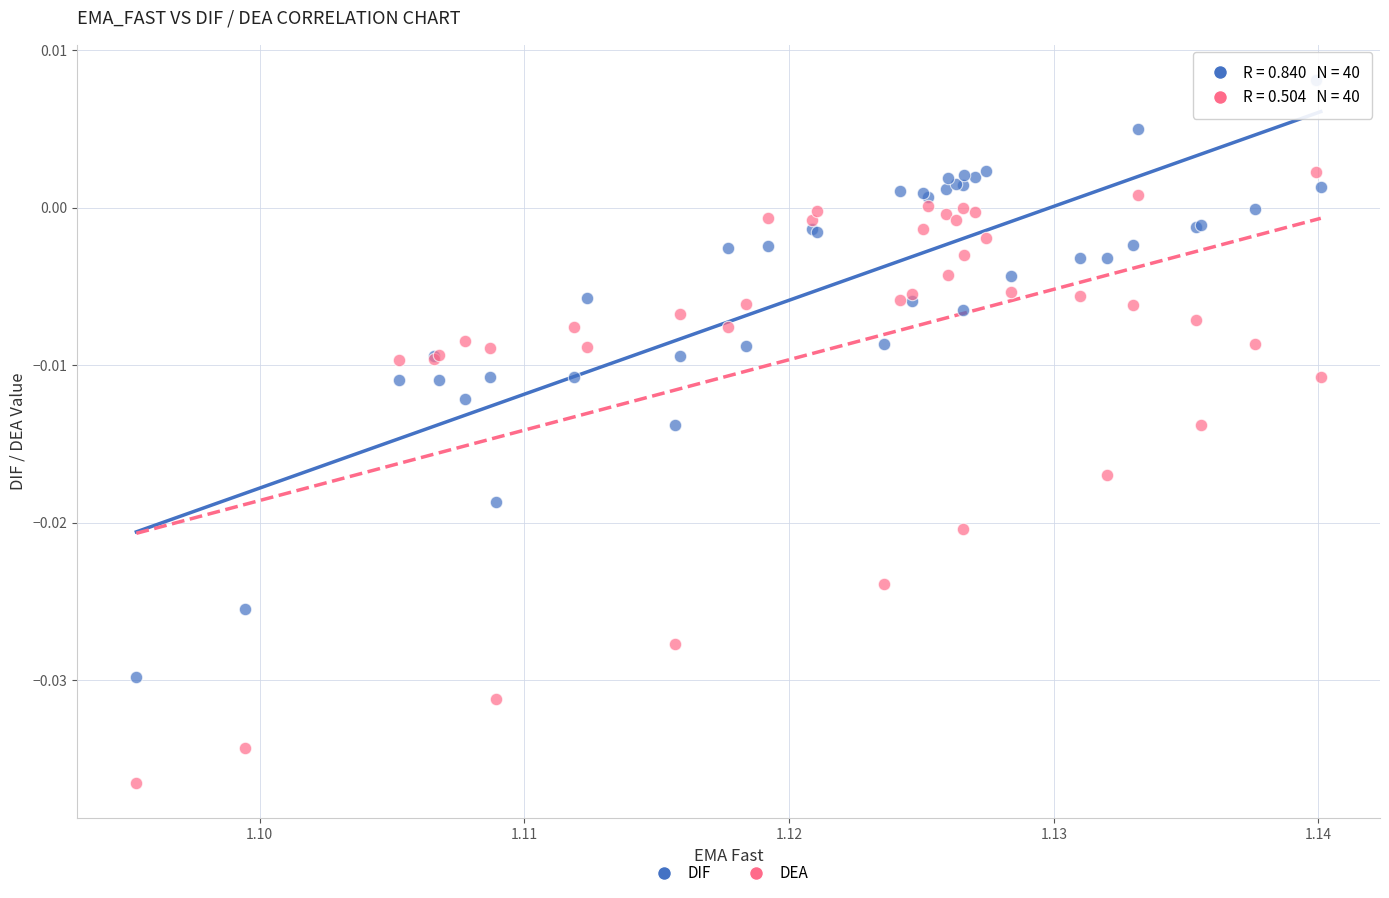

What are all the series names shown in the legend?

DIF, DEA